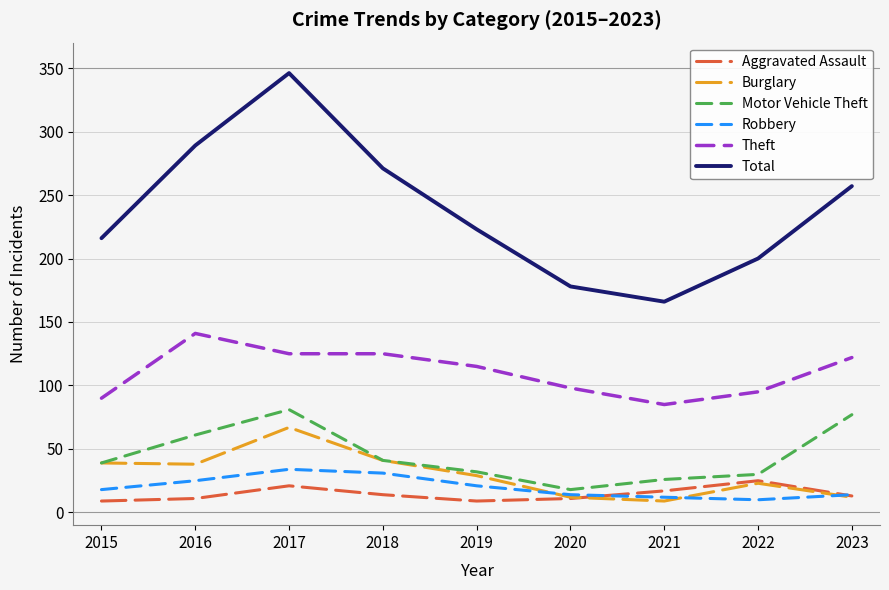

True or false: Total and Burglary cross at least once.

False